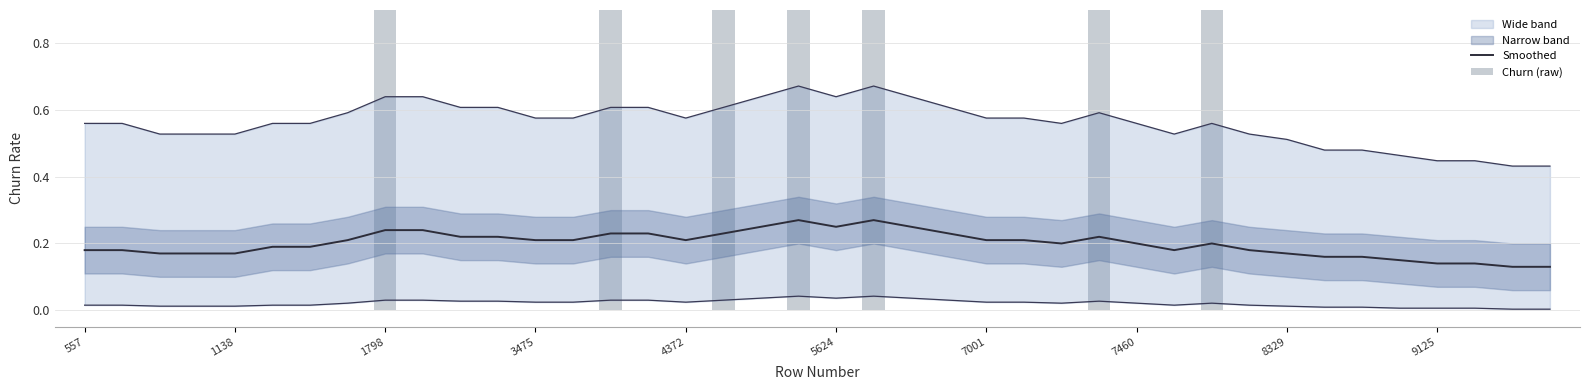

Is the value of Smoothed at 11 greater than the value of Churn (raw) at 11?

Yes